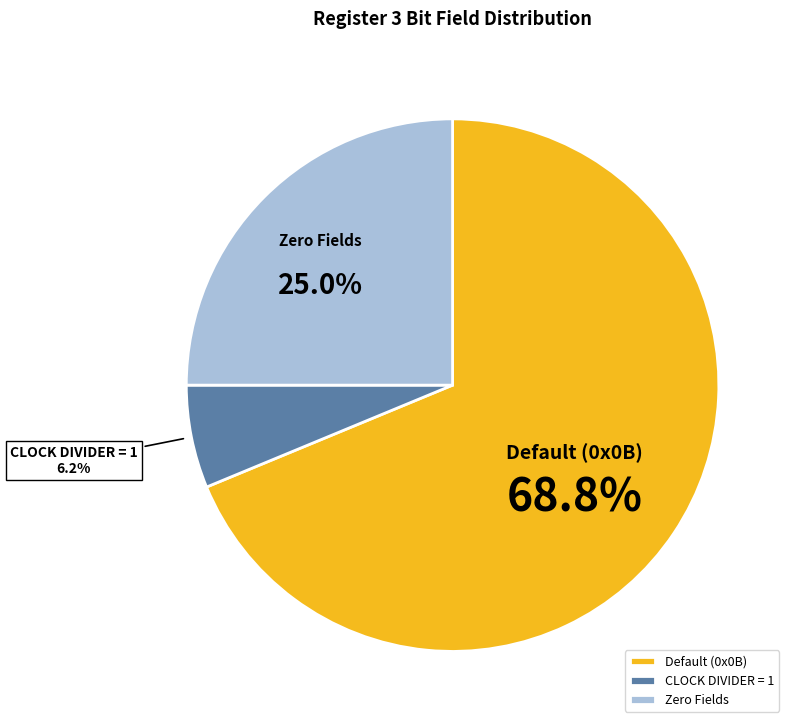

What is the total percentage of CLOCK DIVIDER = 1 and Default (0x0B)?

75.0%